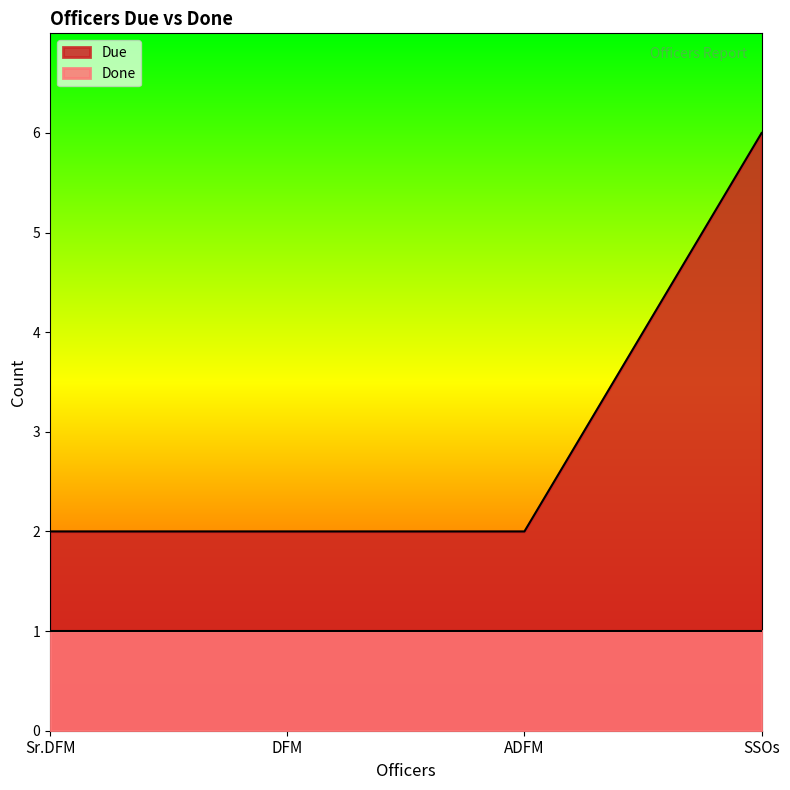

The value at DFM is 1. True or false?

False